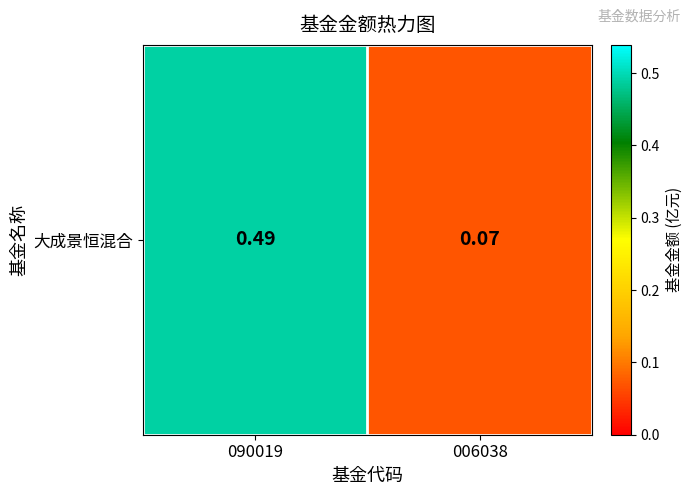

What is the sum of the values at 006038 and 090019?

0.6